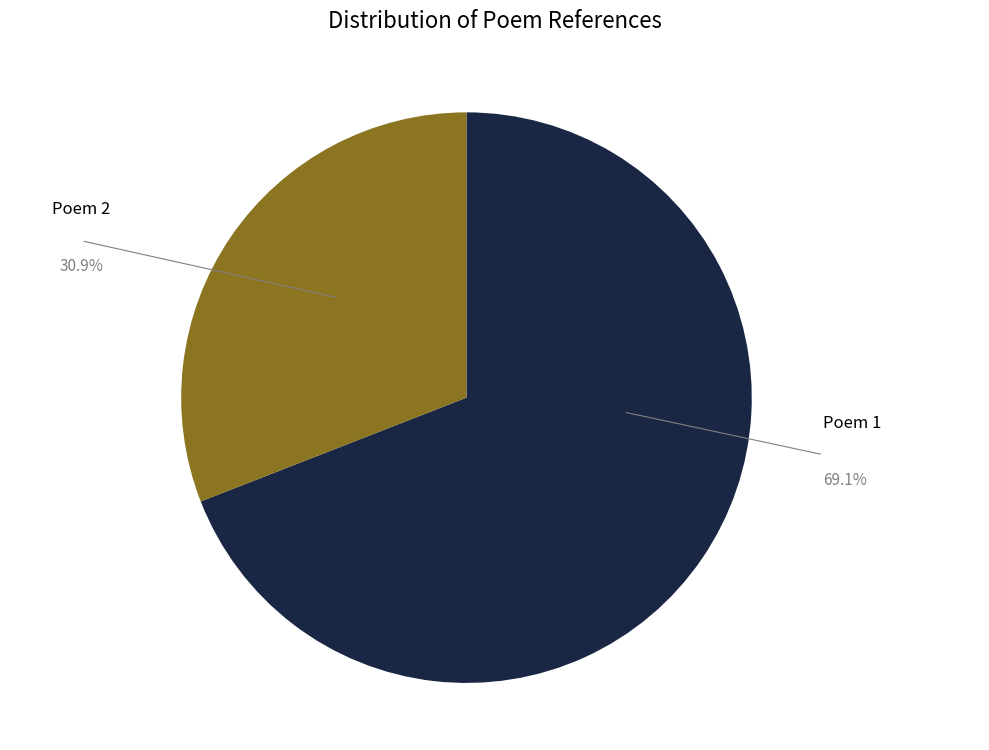

Approximately how many times larger is the value at Poem 2 compared to Poem 1?

0.4